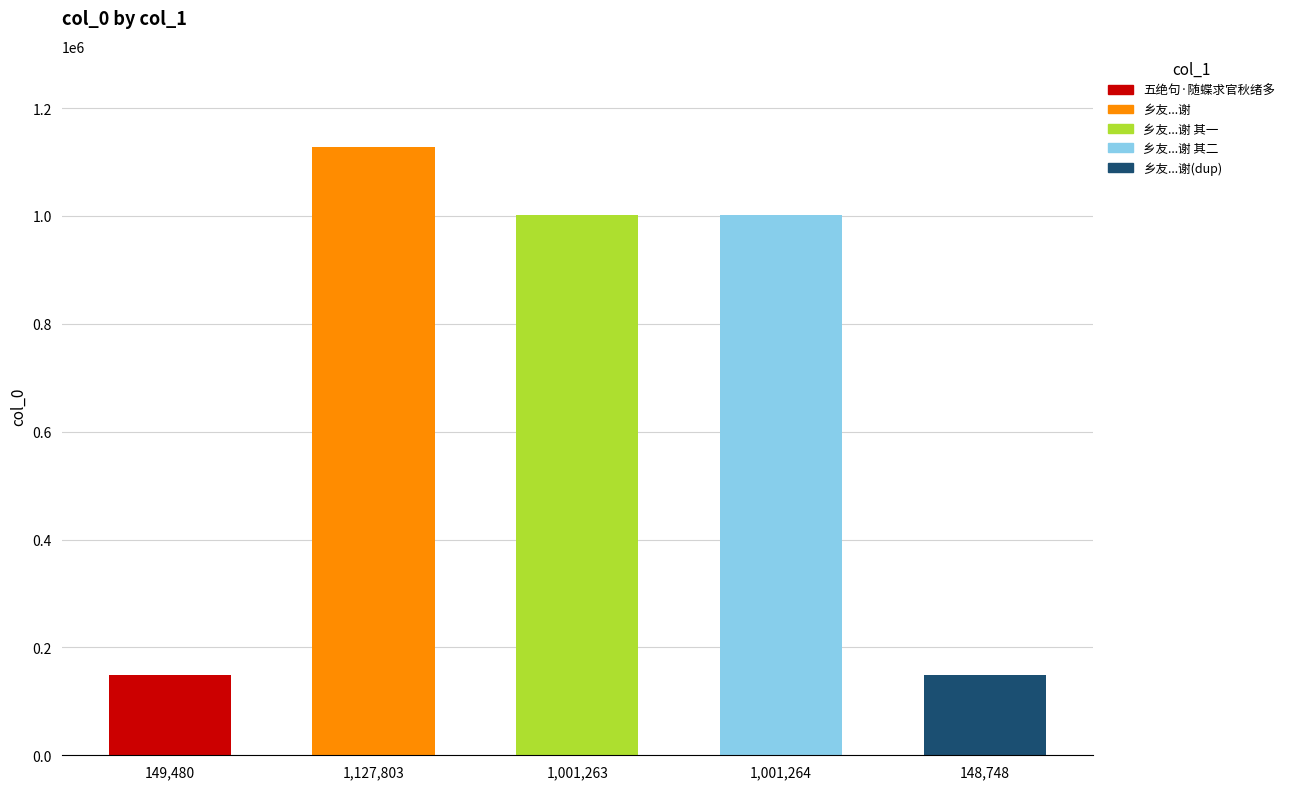

What is the difference between the maximum and minimum values?

979055